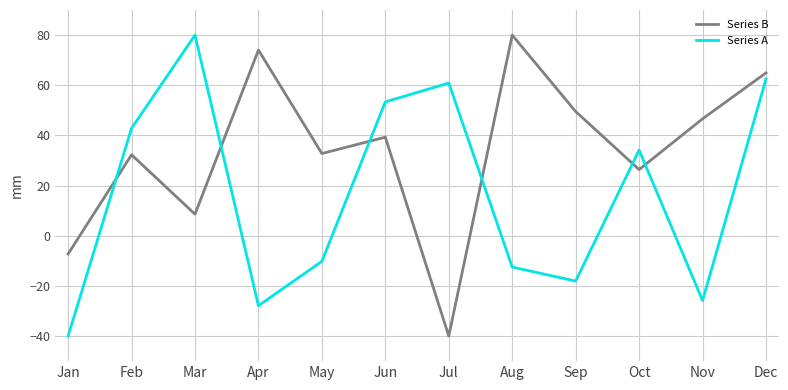

What is the difference between the second highest and second lowest values in the Series A series?

90.4